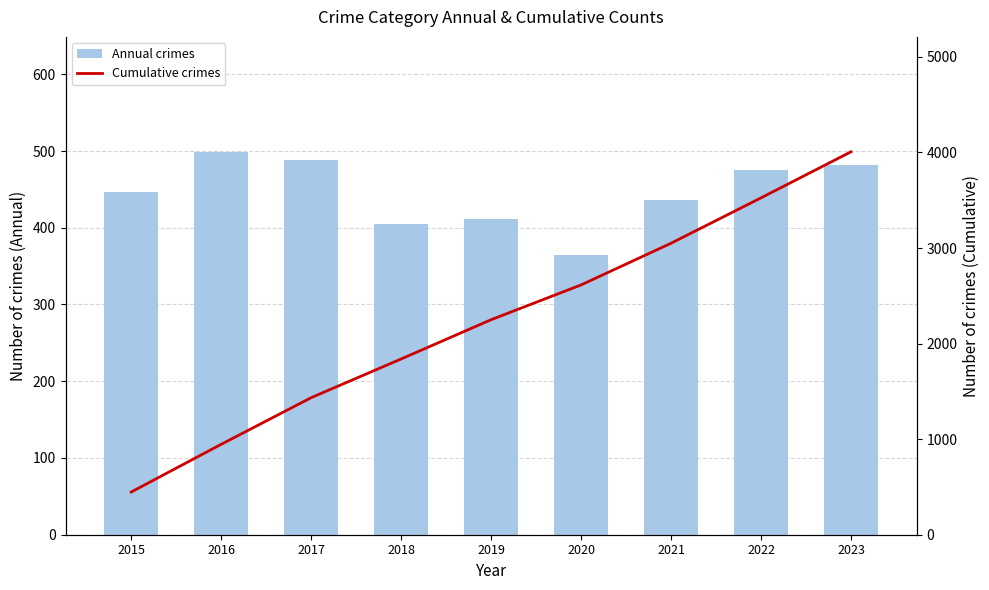

At how many categories does at least one series exceed 1030?

7